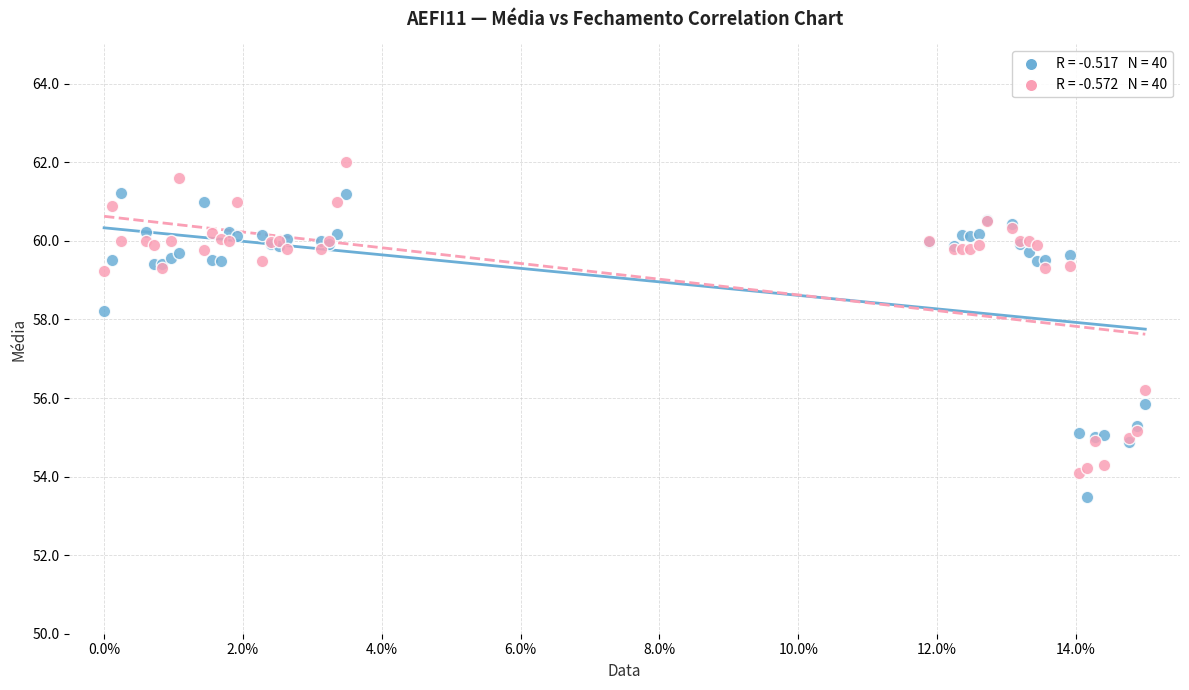

Across all series, what Y value is closest to 57?

56.2